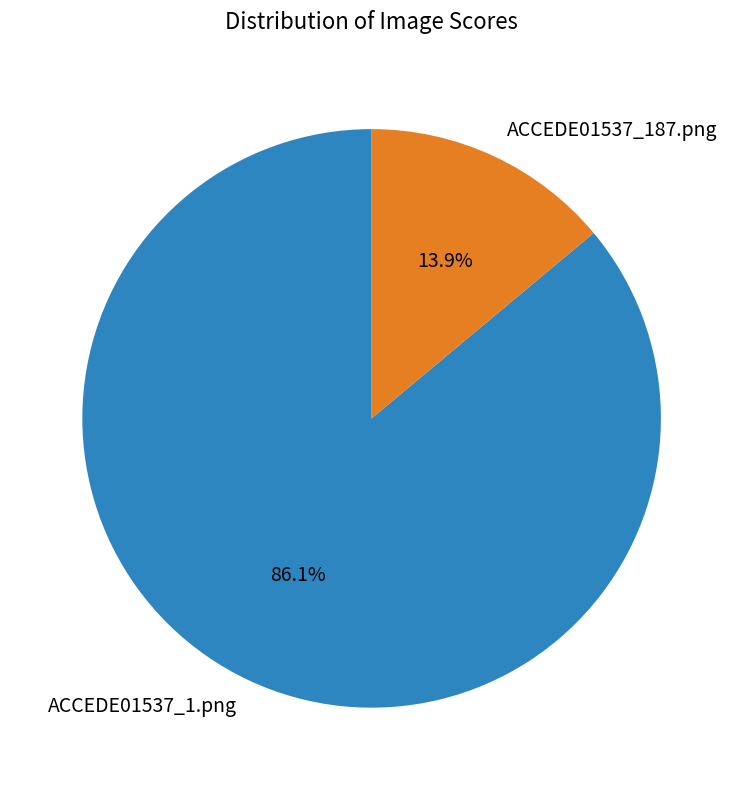

To the nearest percent, what portion does ACCEDE01537_1.png represent?

86%